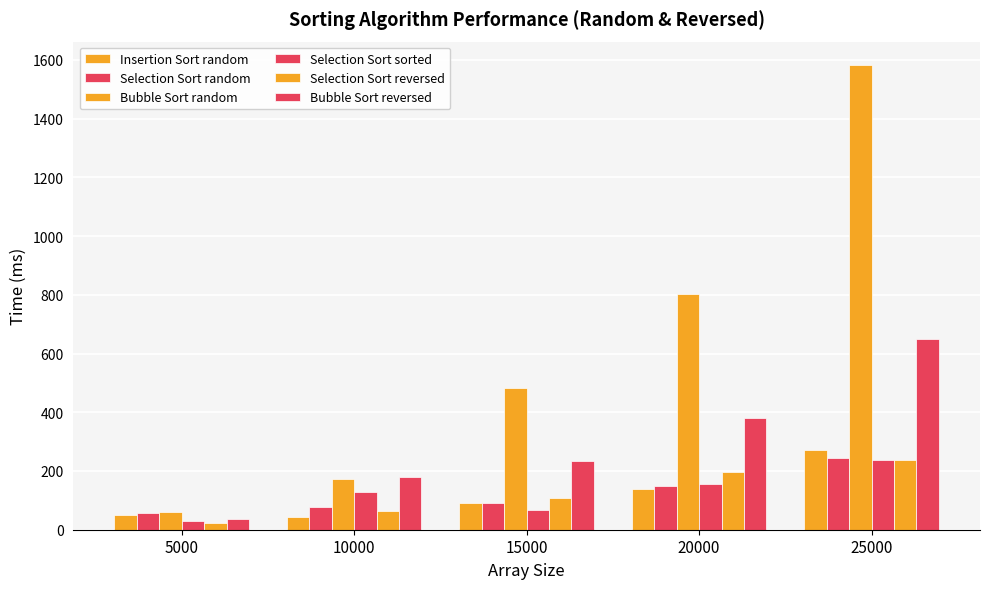

Is it true that Selection Sort reversed equals 60 at 25000?

False